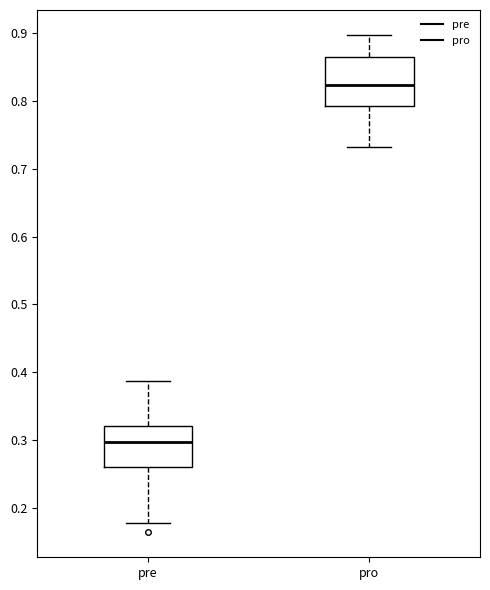

Which box is the tallest, from its lower edge to its upper edge?

pro